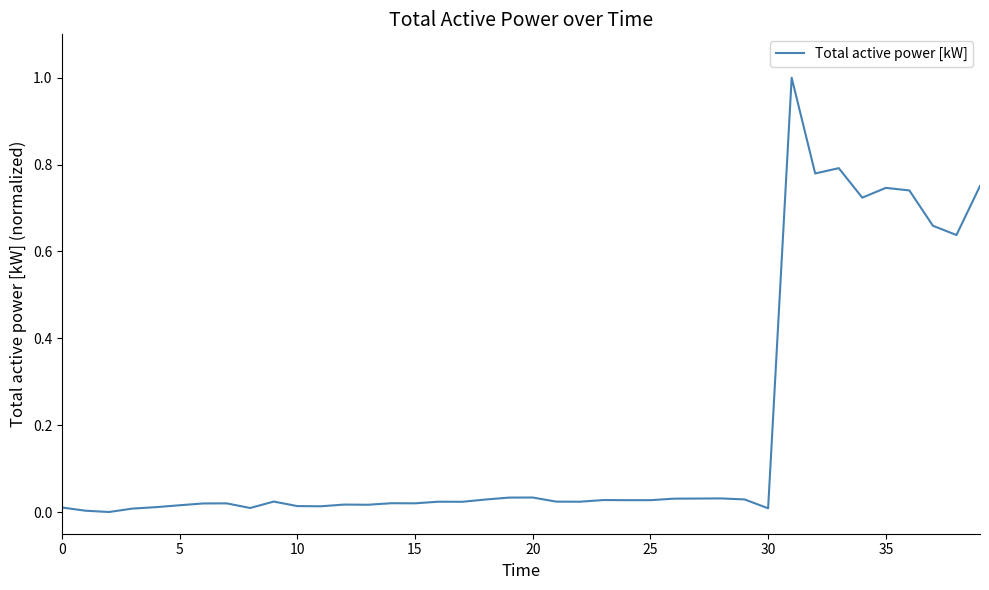

What is the maximum value shown in the chart?

1.0